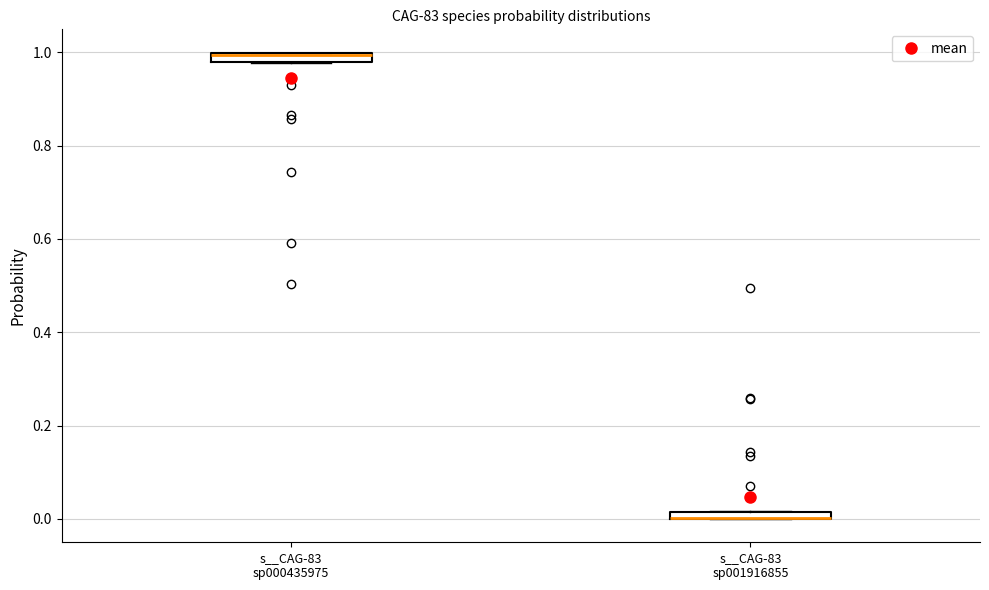

Where is the lower edge of the box for s__CAG-83 sp001916855 on the y-axis? The values are not printed on the chart, so give them approximately, as read against the axis.

0.00